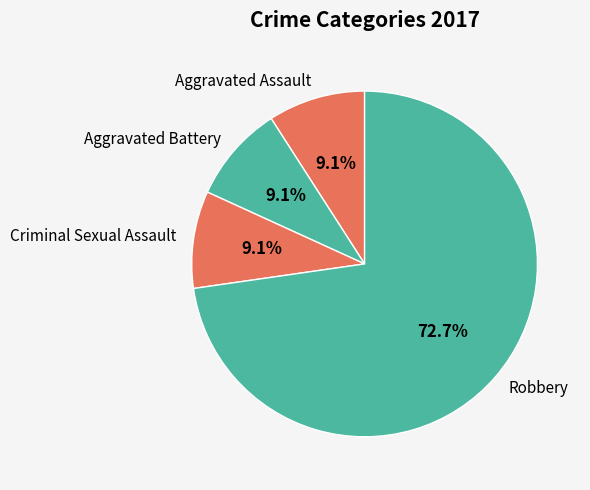

Is there any slice that represents more than half of the pie?

Yes